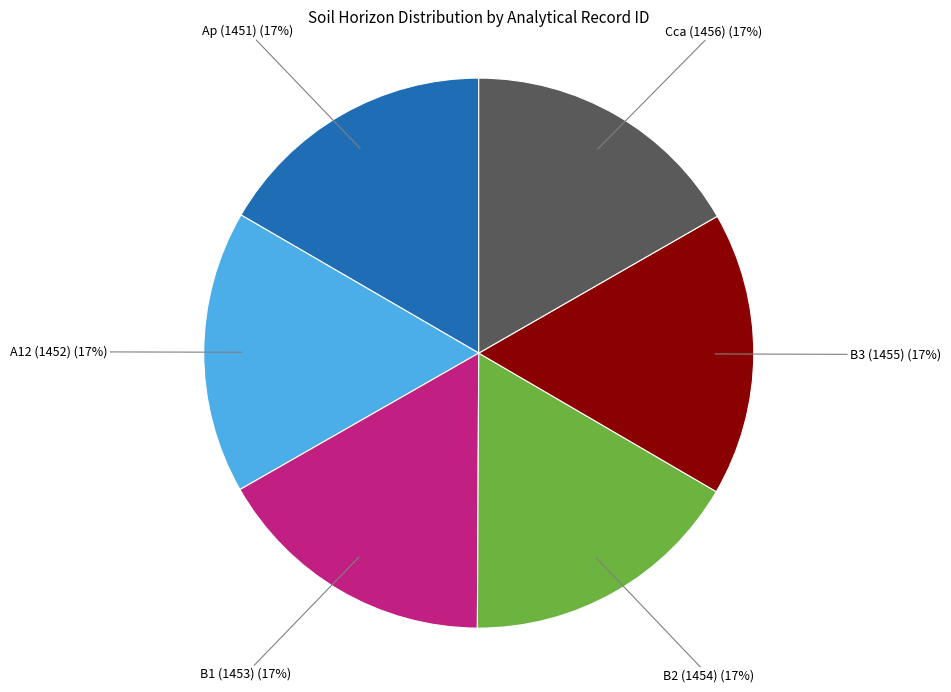

To the nearest percent, what is the average slice percentage?

17%